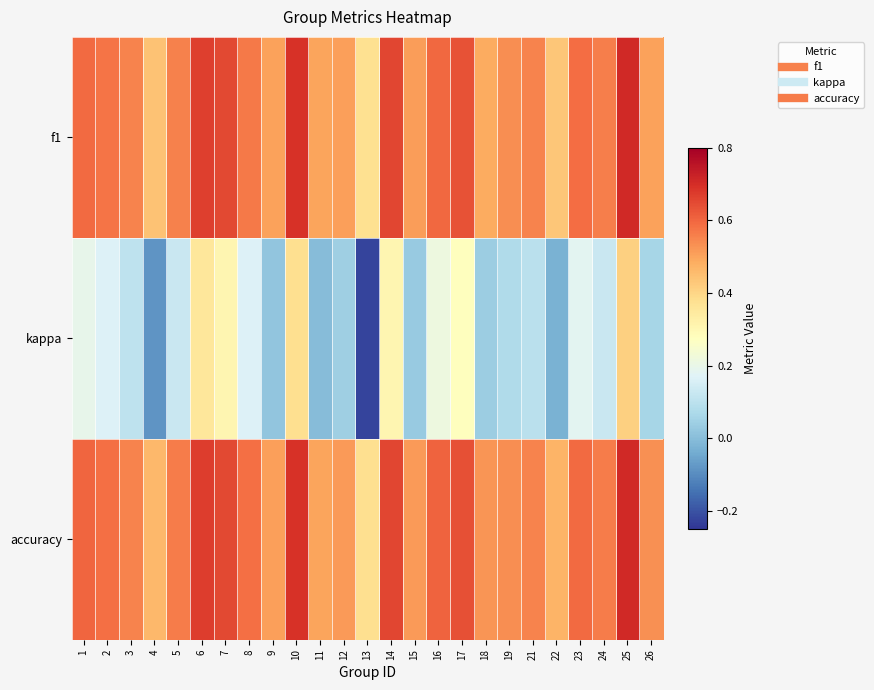

What is the difference between the highest and lowest values at 24?

0.4